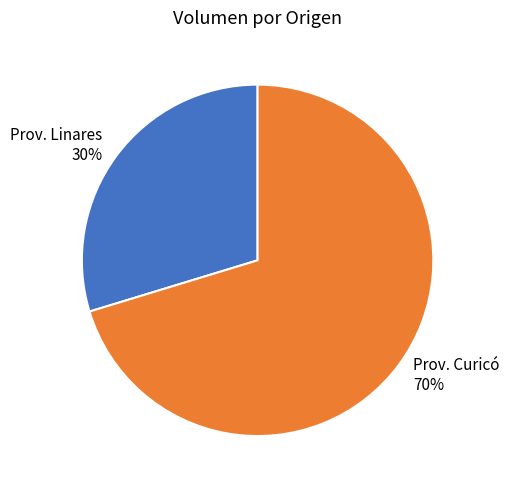

What is the ratio of the value at Prov. Linares to the value at Prov. Curicó?

0.4